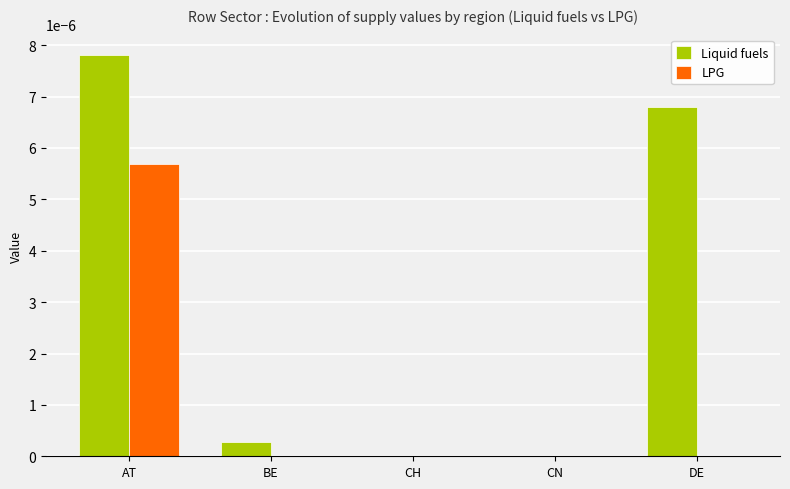

The value of LPG at CN is 0.0. True or false?

True